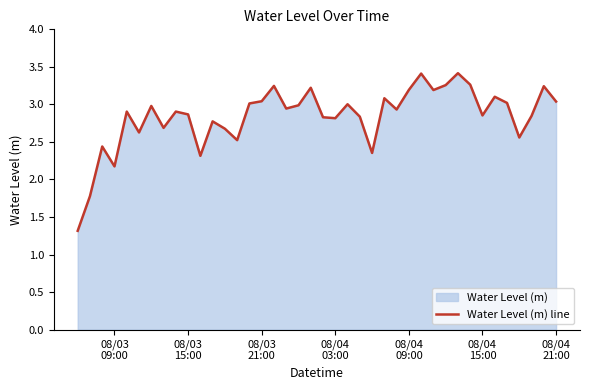

Reading right to left, extract all data points from this chart.

3.0	3.2	2.8	2.6	3.0	3.1	2.9	3.3	3.4	3.3	3.2	3.4	3.2	2.9	3.1	2.4	2.8	3.0	2.8	2.8	3.2	3.0	2.9	3.2	3.0	3.0	2.5	2.7	2.8	2.3	2.9	2.9	2.7	3.0	2.6	2.9	2.2	2.4	1.8	1.3